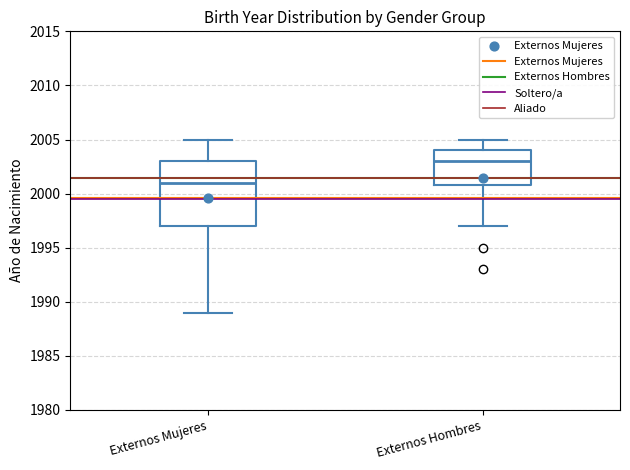

Which box is the tallest, from its lower edge to its upper edge?

Externos Mujeres